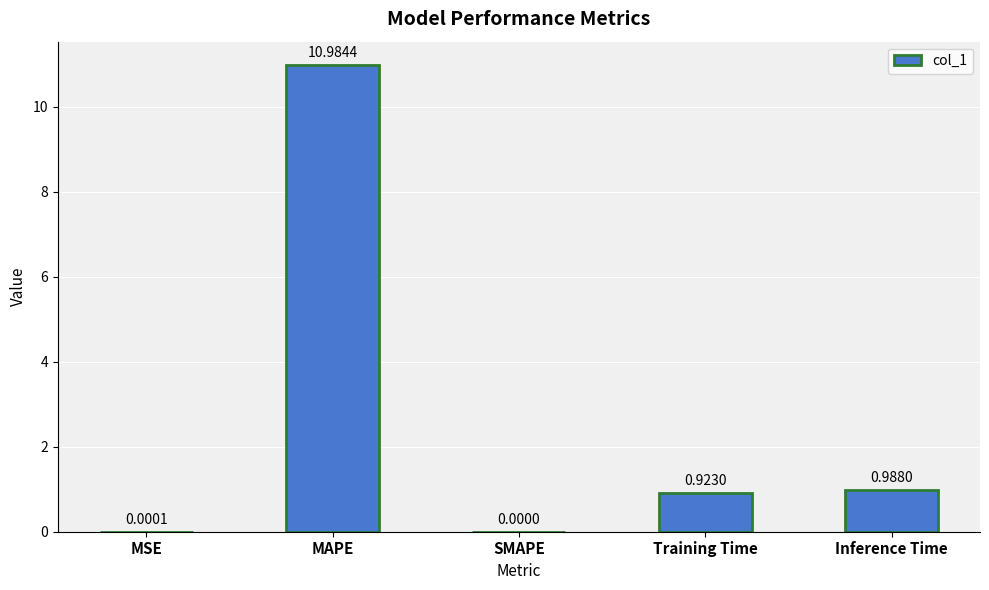

What is the change in value from SMAPE to Training Time?

+0.9